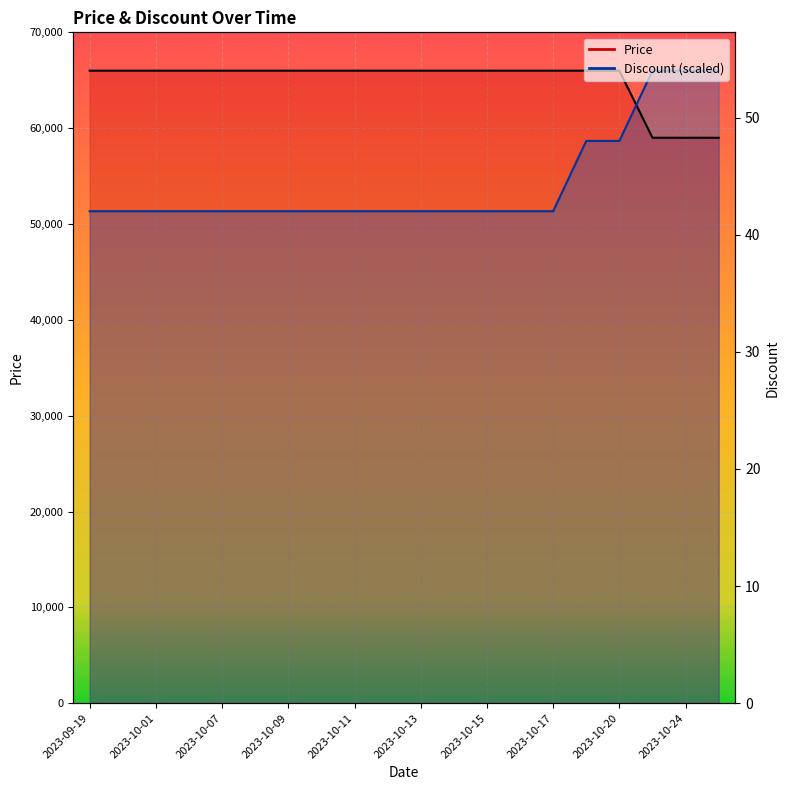

Between 2023-10-17 and 2023-10-01, which is larger?

2023-10-17